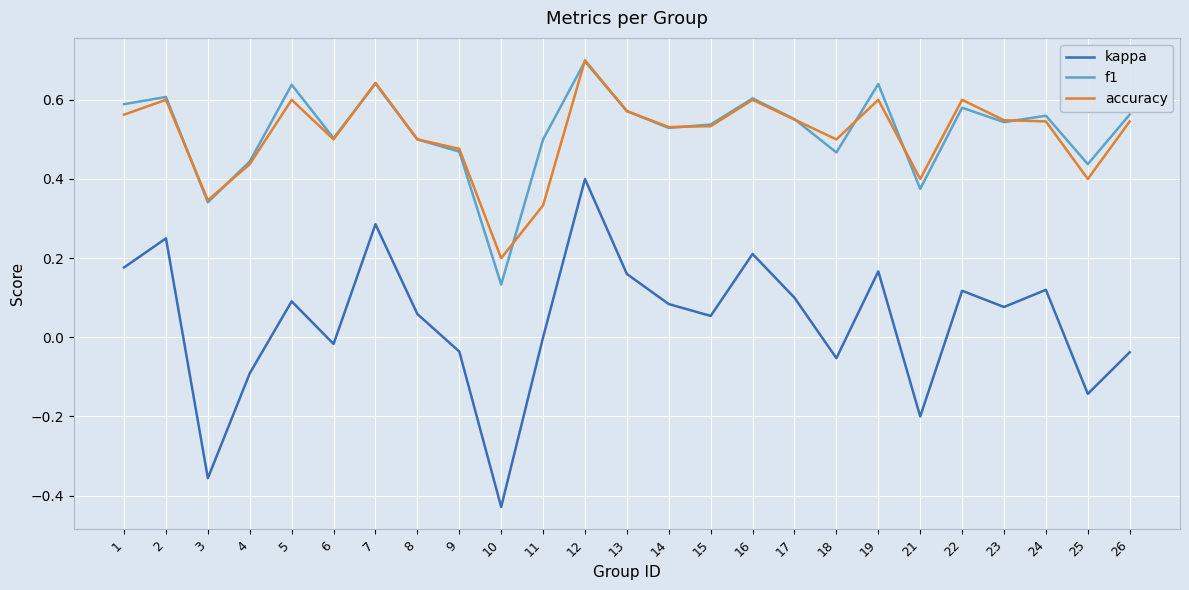

Which series has the largest range (max minus min)?

kappa